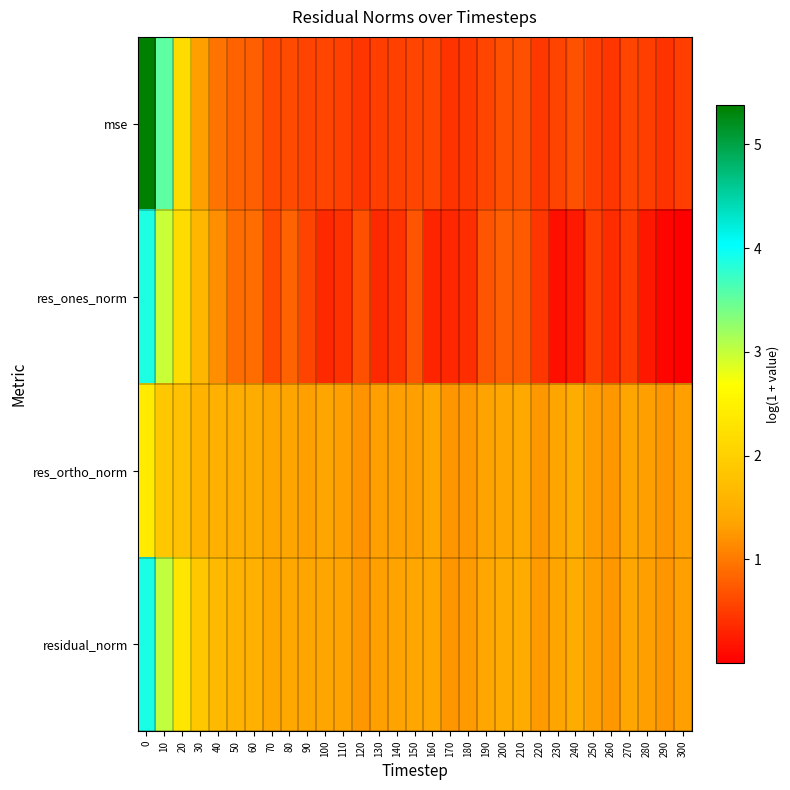

Which series changed the most between 130 and 140?

res_ones_norm